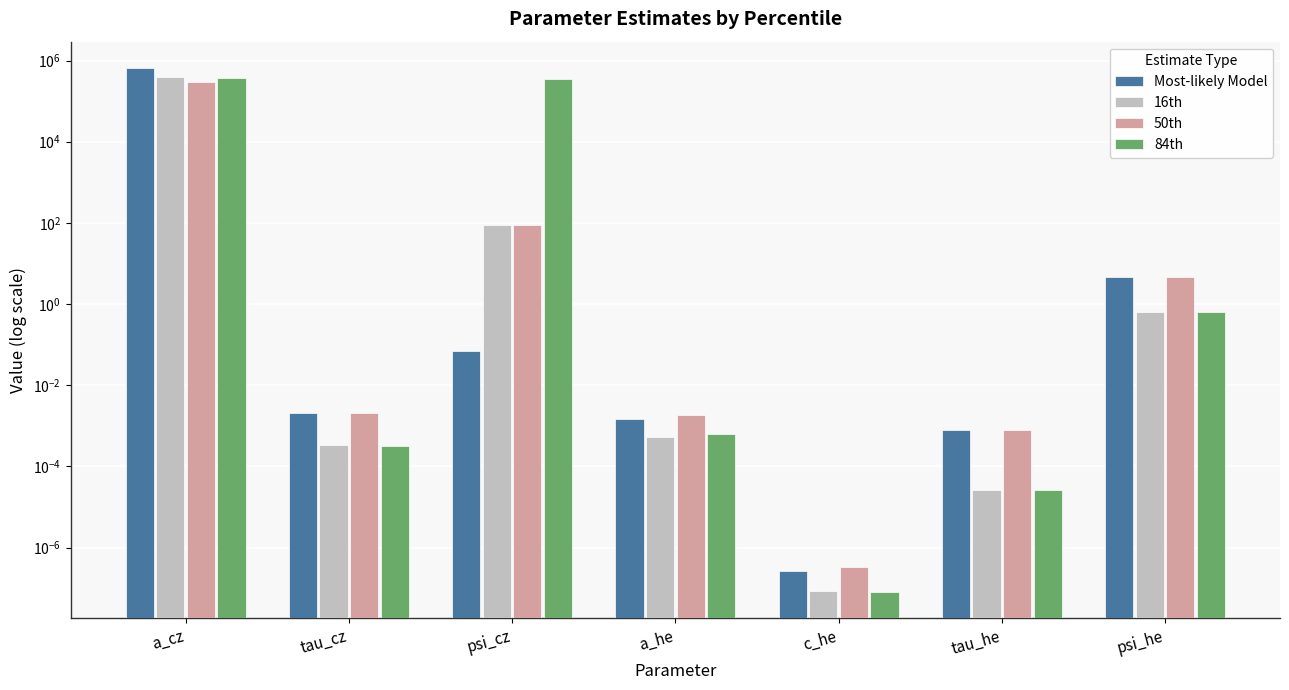

What are all the series names shown in the legend?

Most-likely Model, 16th, 50th, 84th